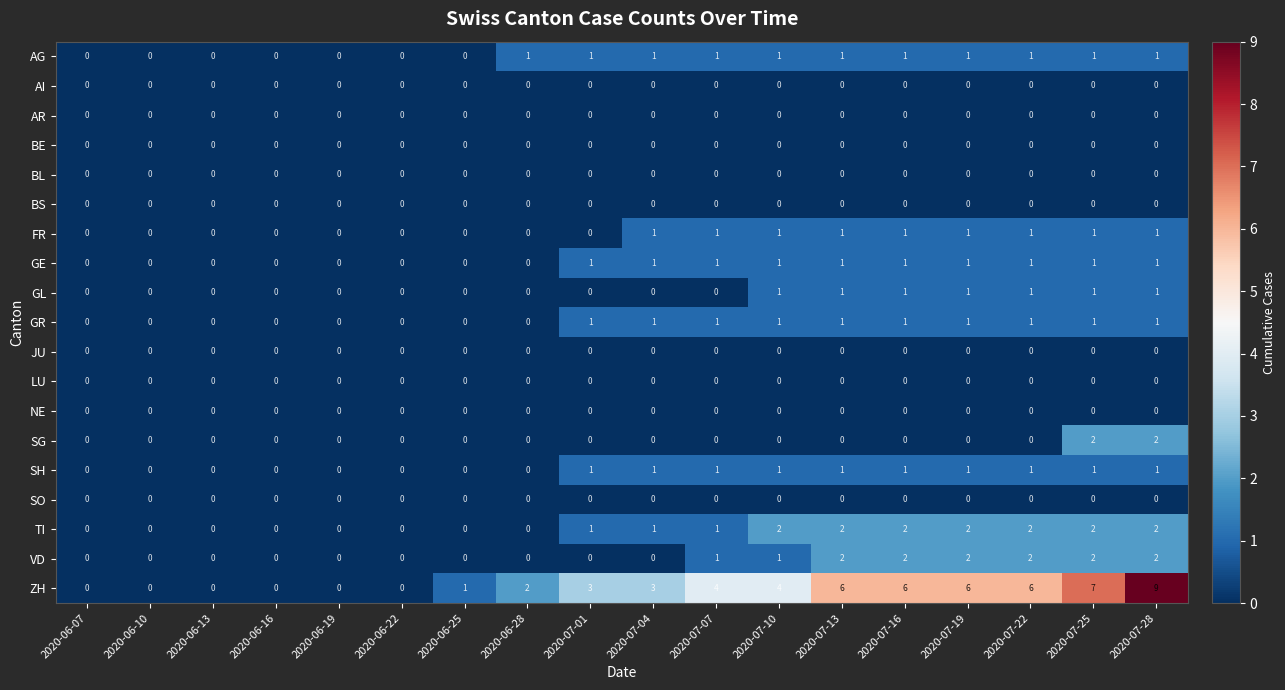

The value of GL at 2020-06-07 is 0. True or false?

True